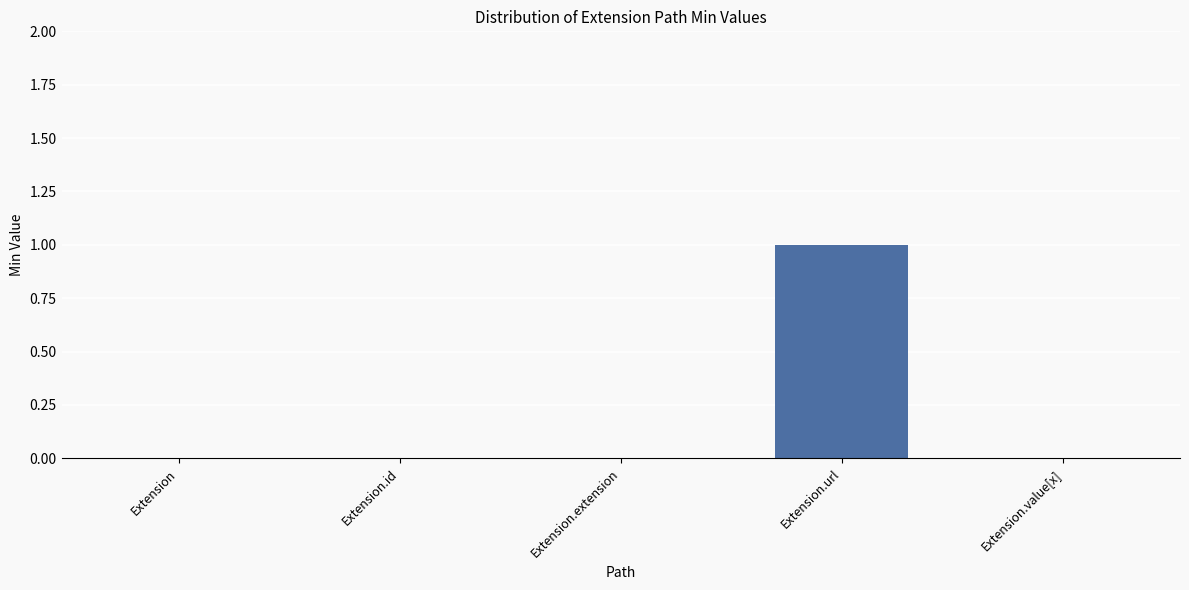

How many distinct data groups are displayed?

1